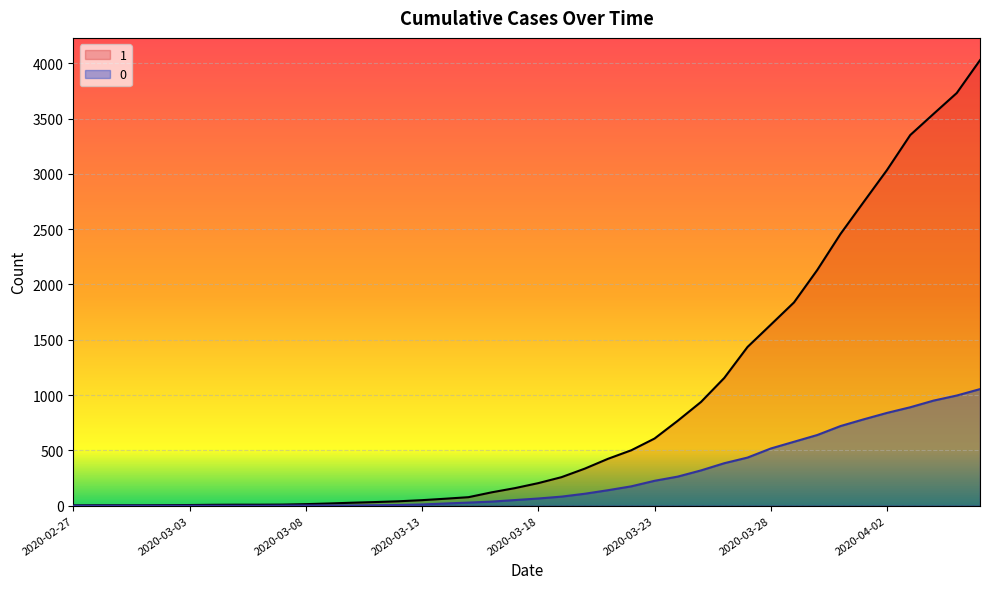

How many data points in 0 are less than 65?

20